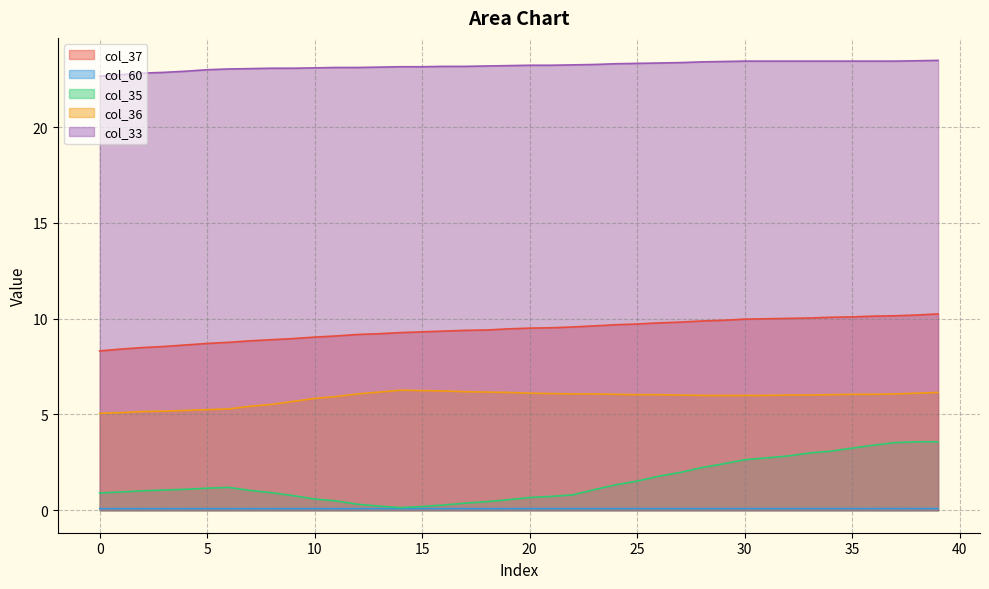

How many lines are shown in the chart?

5